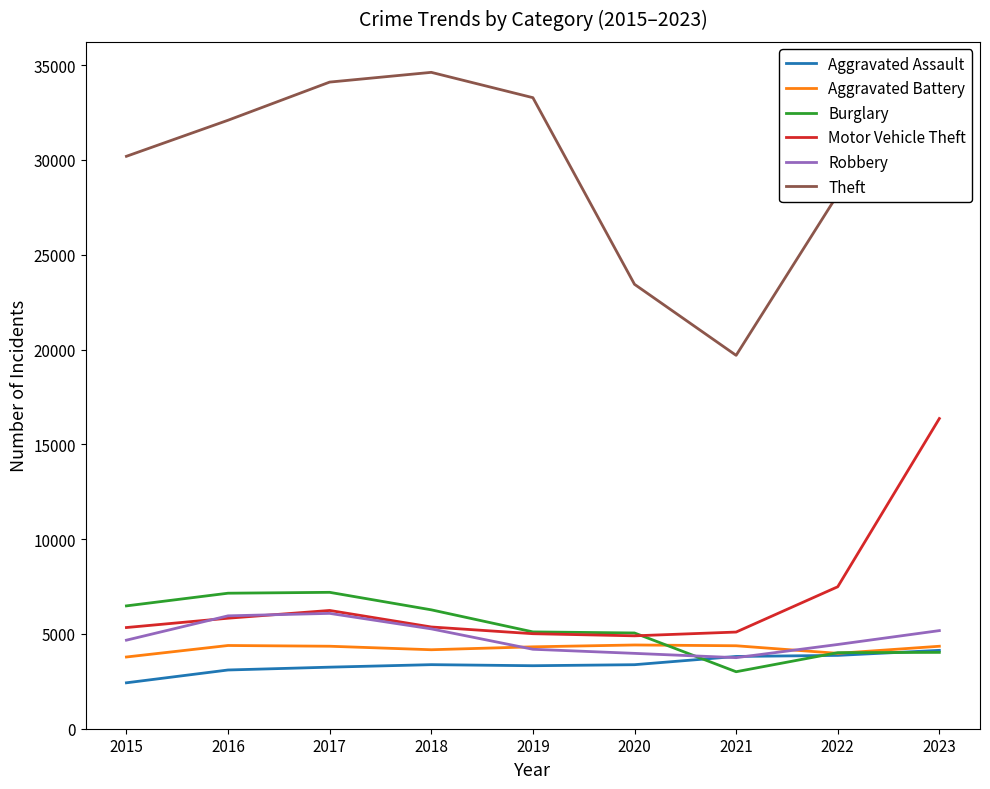

The Burglary series shows 6479 at 2015. True or false?

True